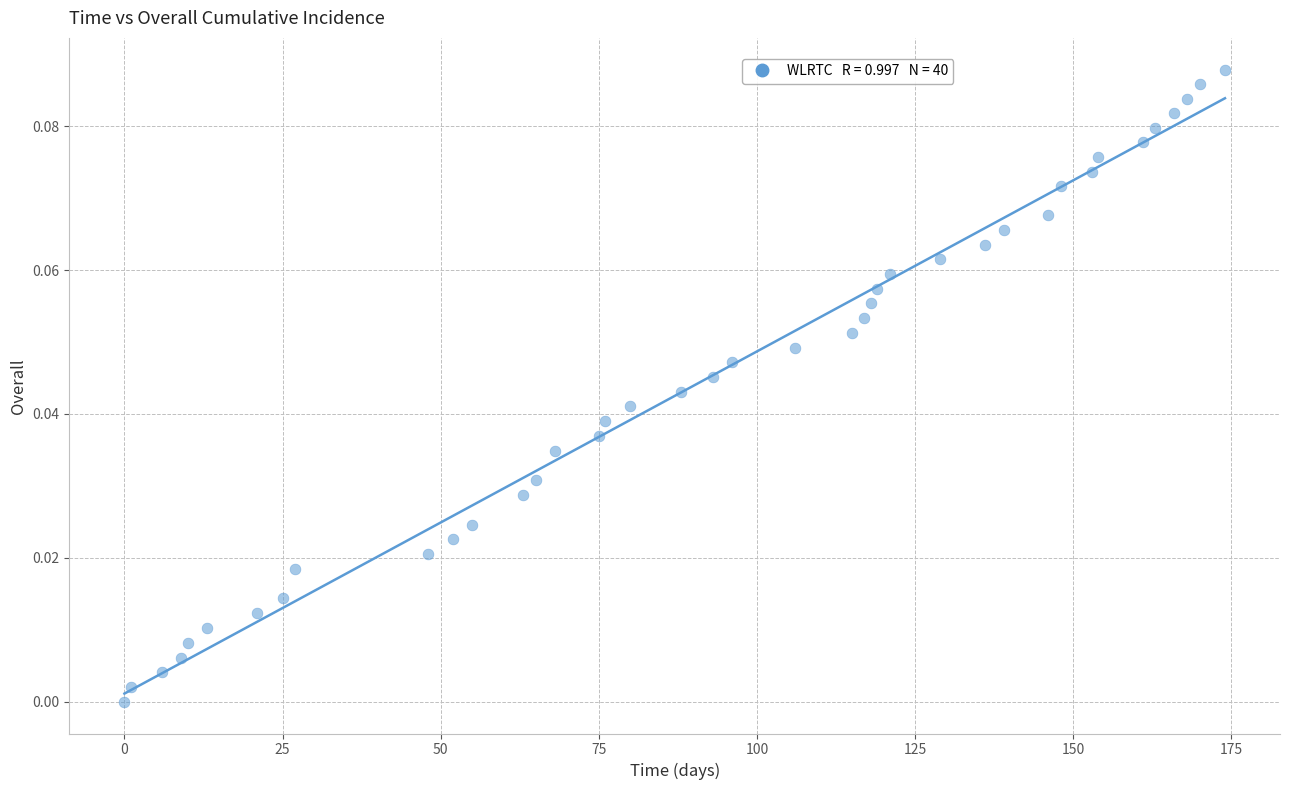

What is the range of X values (max minus min)?

174.0